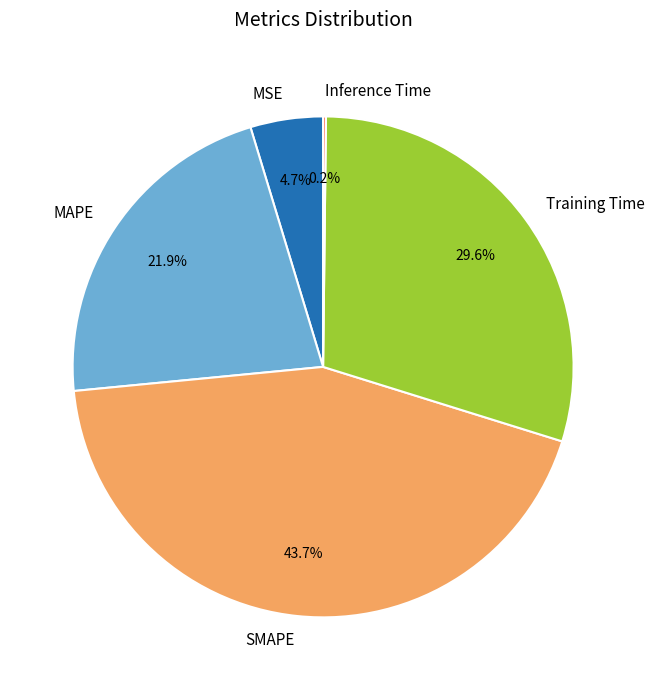

To the nearest percent, what is the combined percentage of MSE and Training Time?

34%